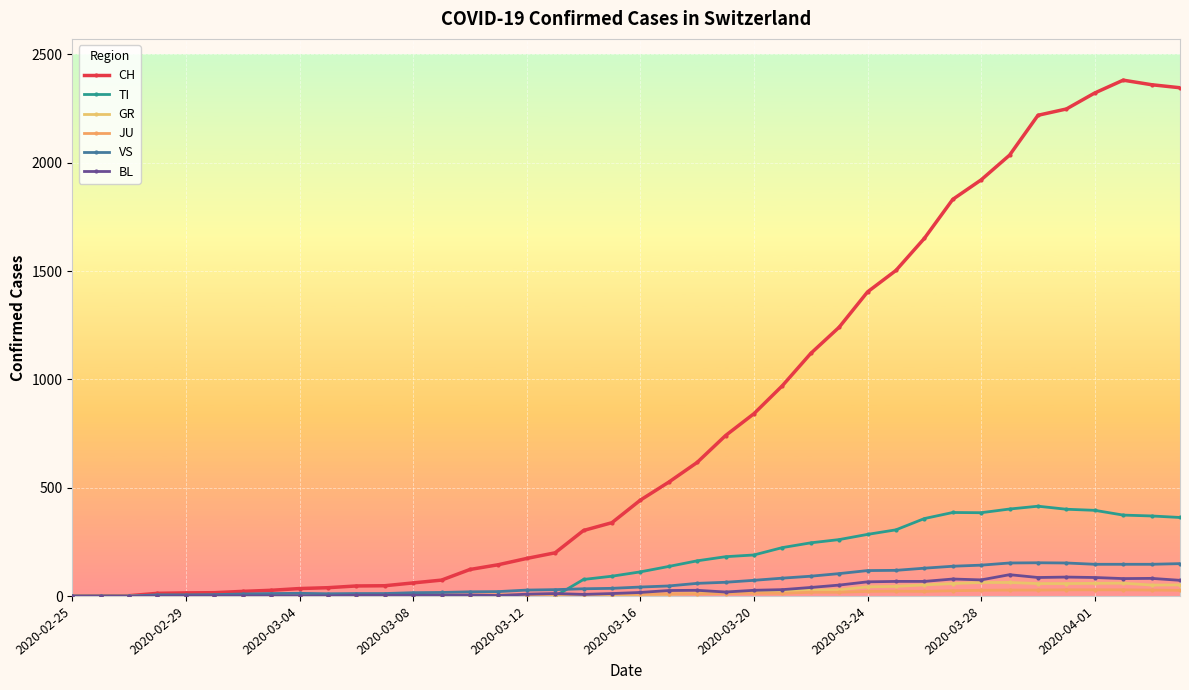

How many interior local valleys does the JU series have?

2